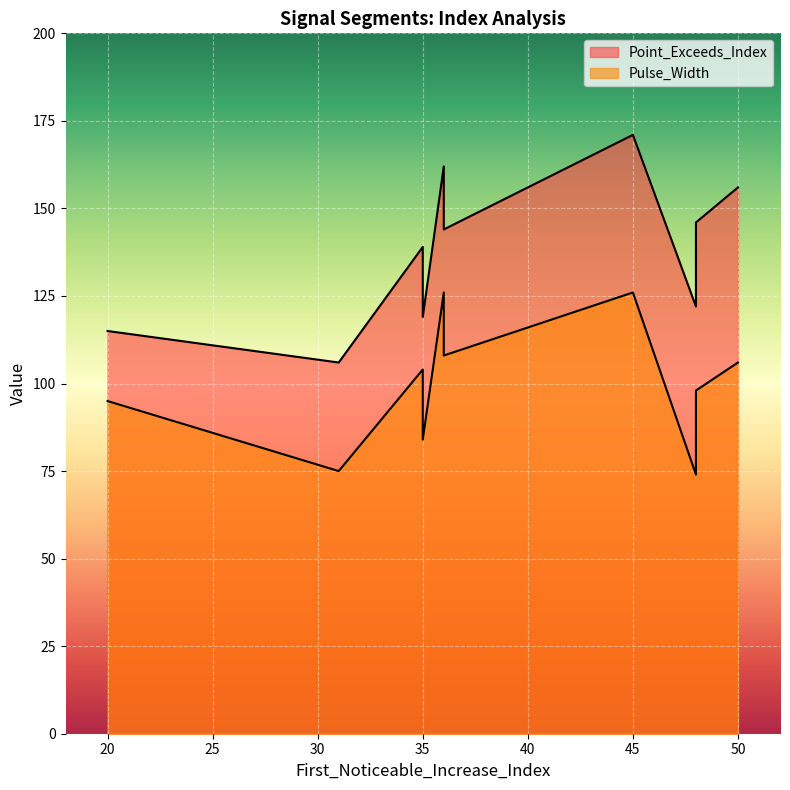

At which label does Pulse_Width reach its peak?

36